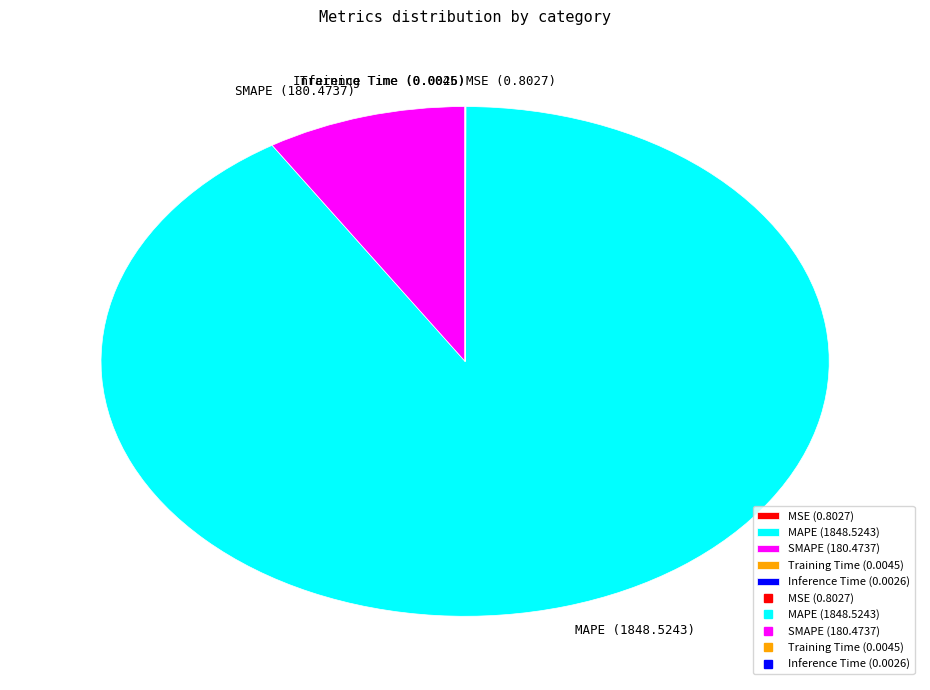

The MSE slice represents 0% of the pie. True or false?

True